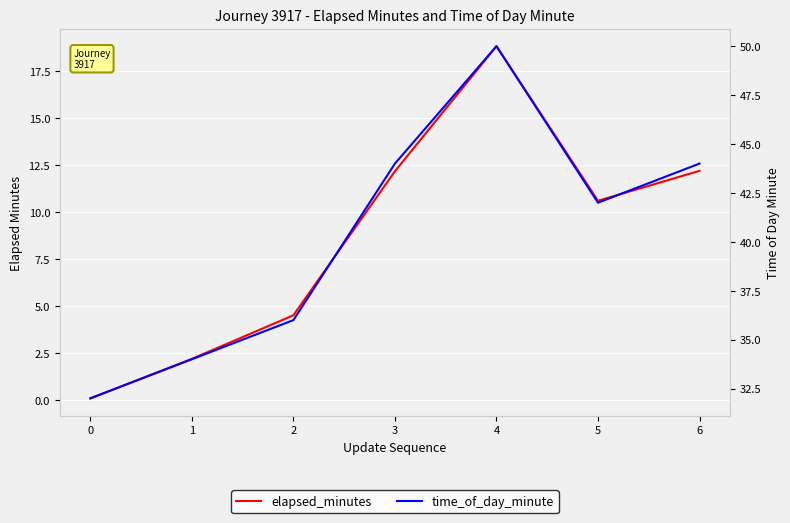

How many categories are shown in the chart?

7